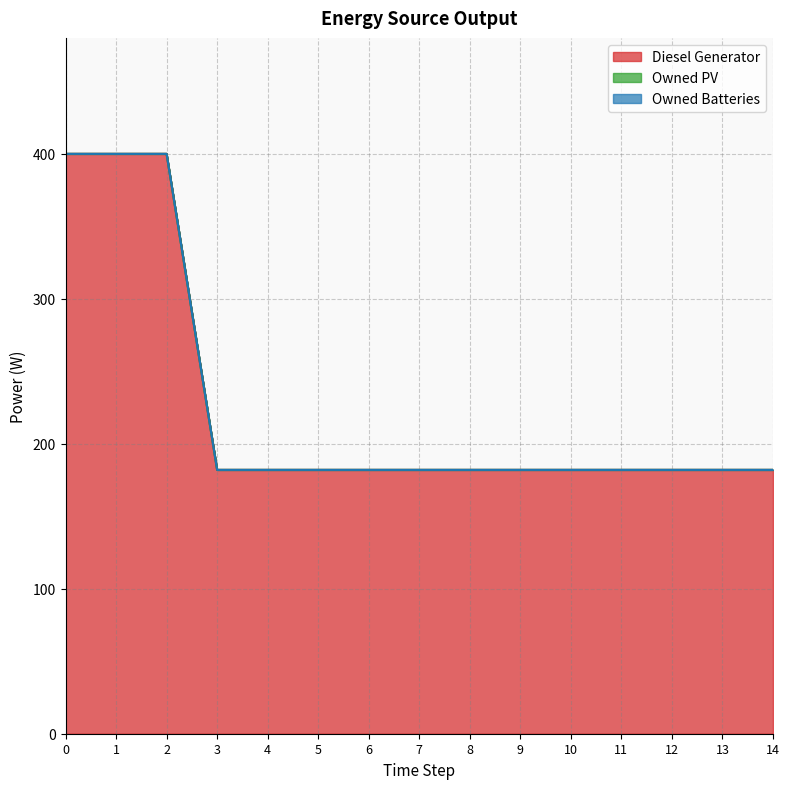

Which series has the largest total across all categories?

Diesel Generator